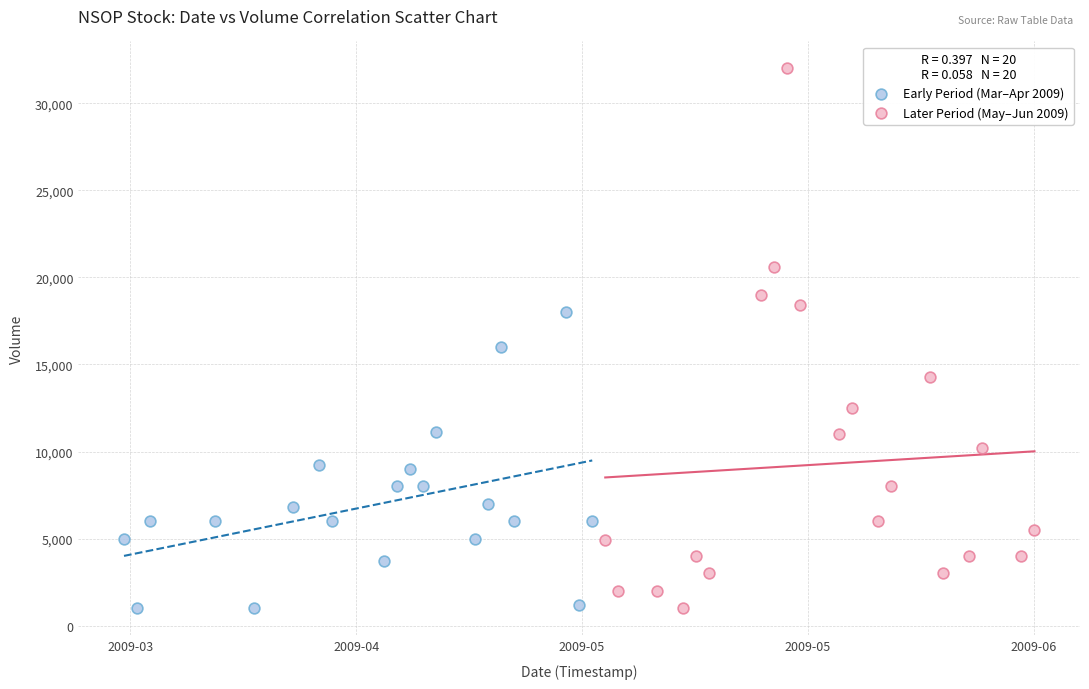

Which series has the largest Y range (max minus min)?

Later Period (May–Jun 2009)